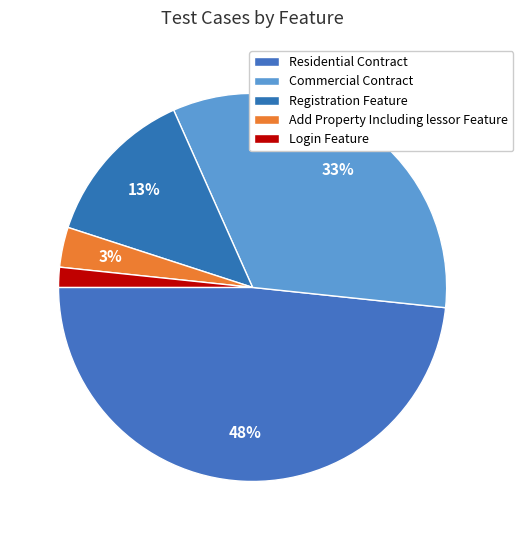

Count the number of slices in the pie.

5